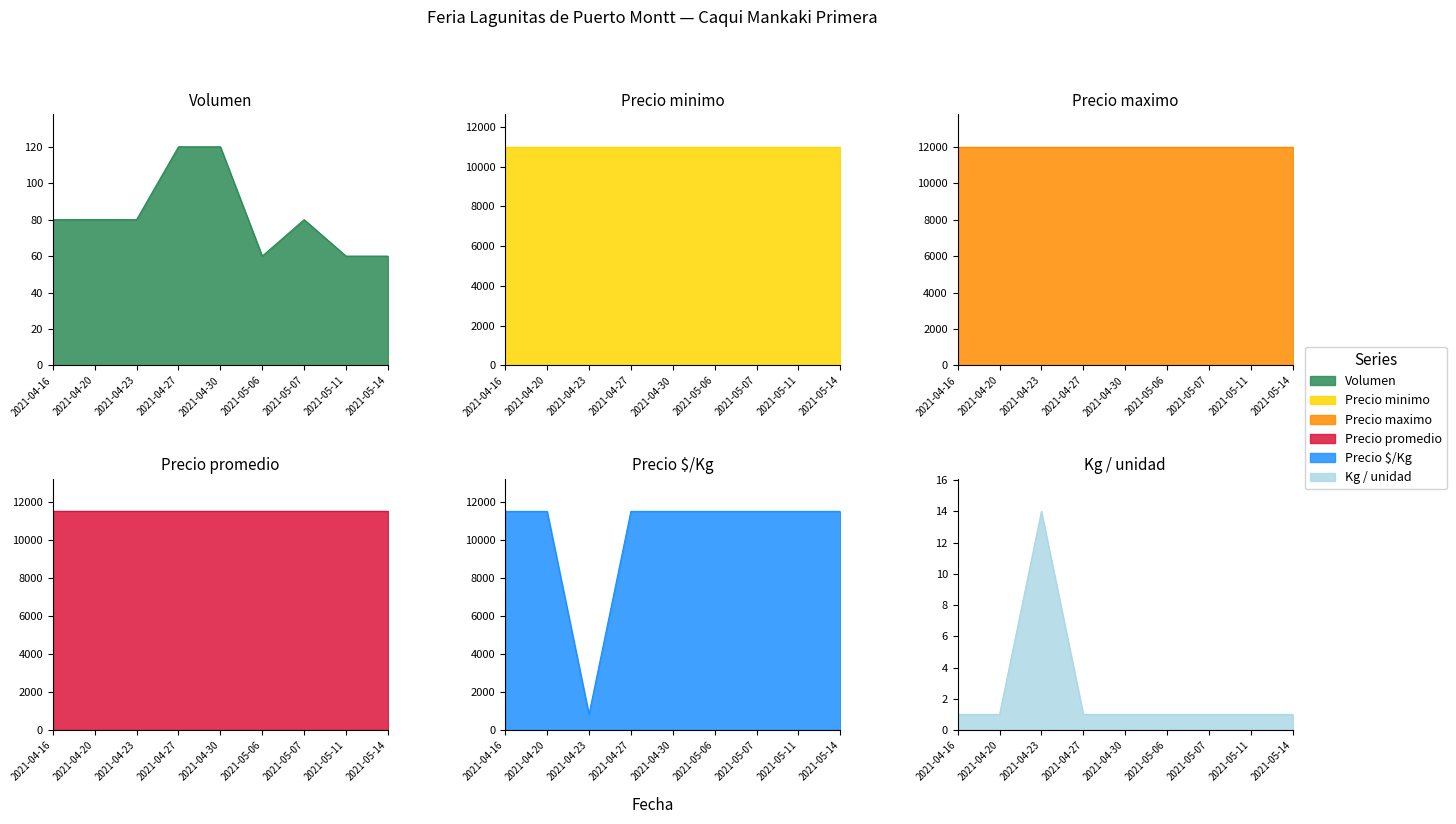

What position from the right is 2021-04-30?

5